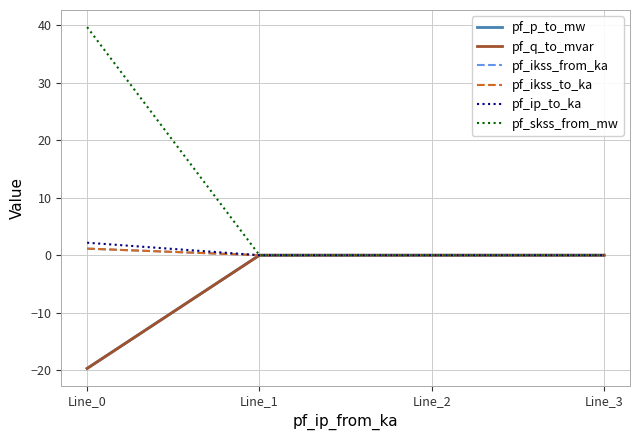

At how many categories does at least one series exceed 29?

1